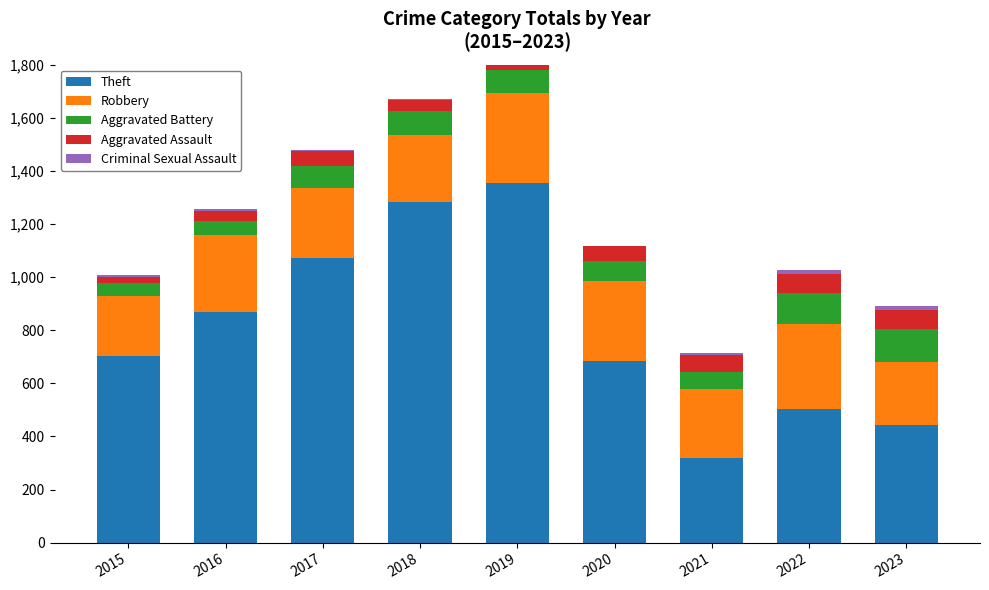

What is the difference between the Aggravated Battery values at 2021 and 2023?

58